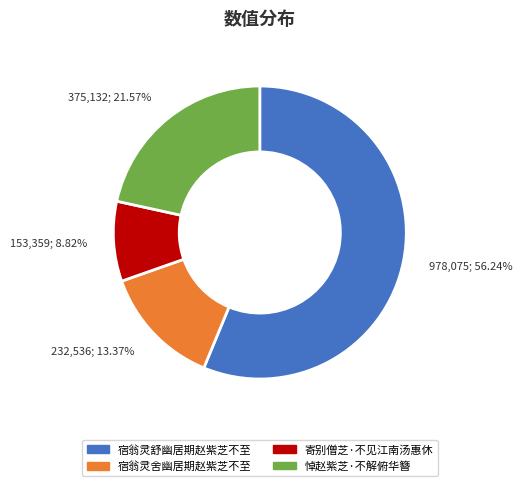

Is there any slice that represents more than half of the pie?

Yes